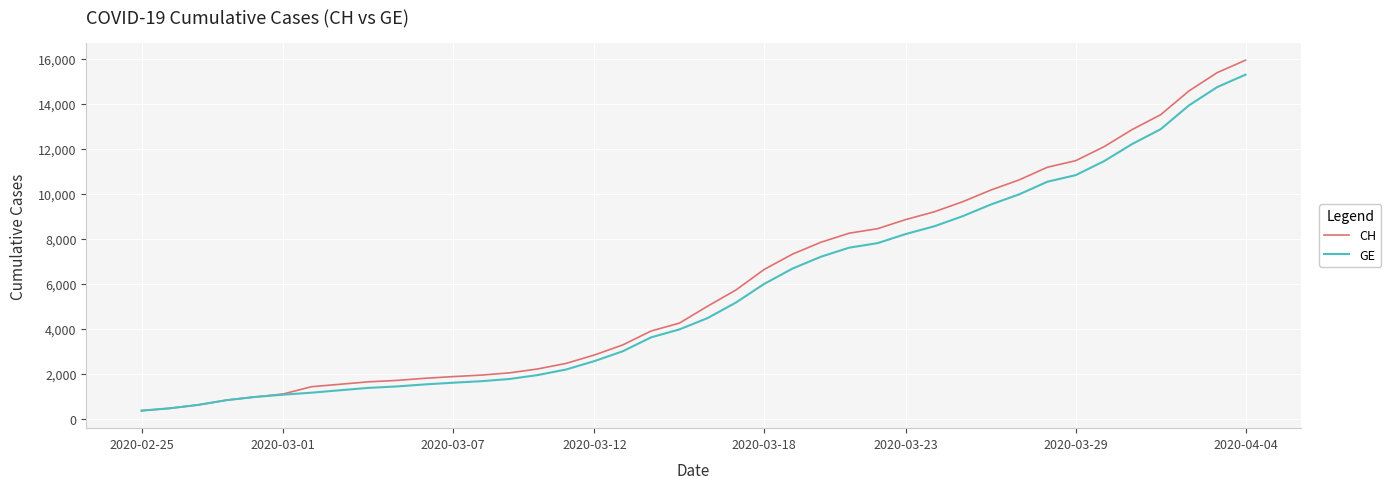

What is the difference between the maximum and second lowest values in the CH series?

15447